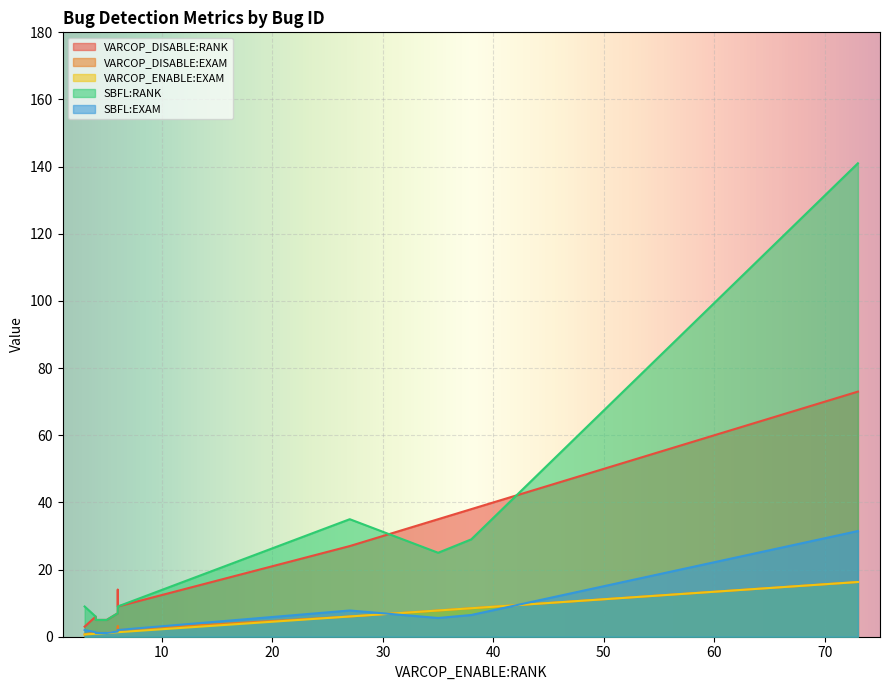

How many distinct data groups are displayed?

5